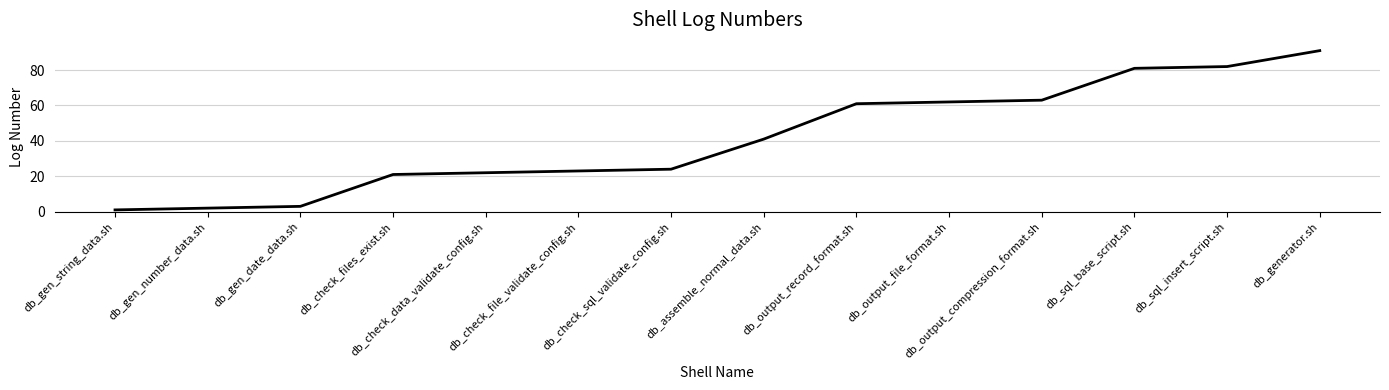

Reading right to left, list all the values displayed in this chart.

91	82	81	63	62	61	41	24	23	22	21	3	2	1